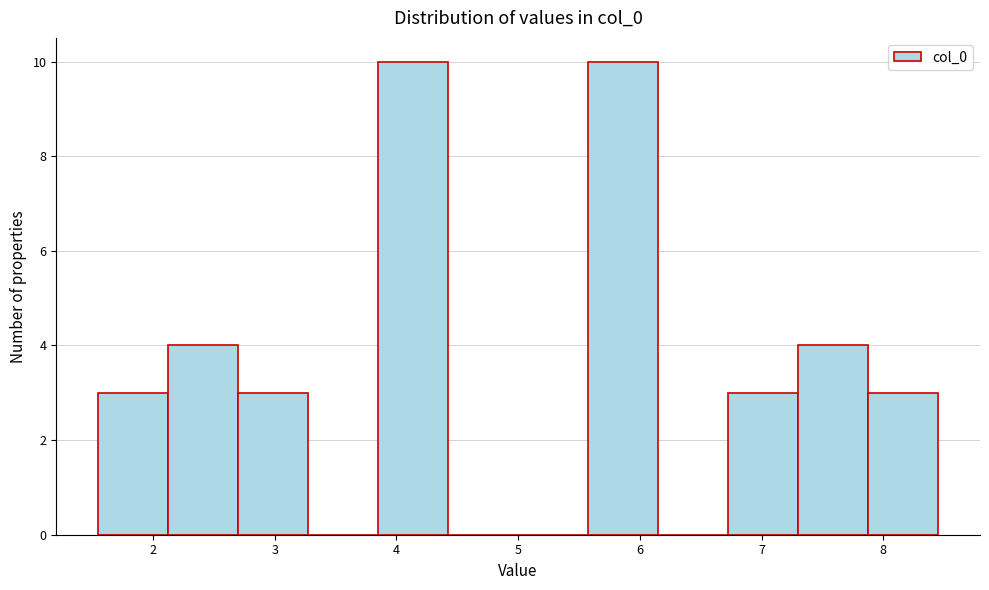

Reading left to right, transcribe this chart: for each bar, give the range it covers on the x-axis and its height. Neither the bar edges nor the heights are printed on the chart, so give them approximately, as read against the axes.

1.6 to 2.1: 3
2.1 to 2.7: 4
2.7 to 3.3: 3
3.3 to 3.9: 0
3.9 to 4.4: 10
4.4 to 5.0: 0
5.0 to 5.6: 0
5.6 to 6.1: 10
6.1 to 6.7: 0
6.7 to 7.3: 3
7.3 to 7.9: 4
7.9 to 8.4: 3